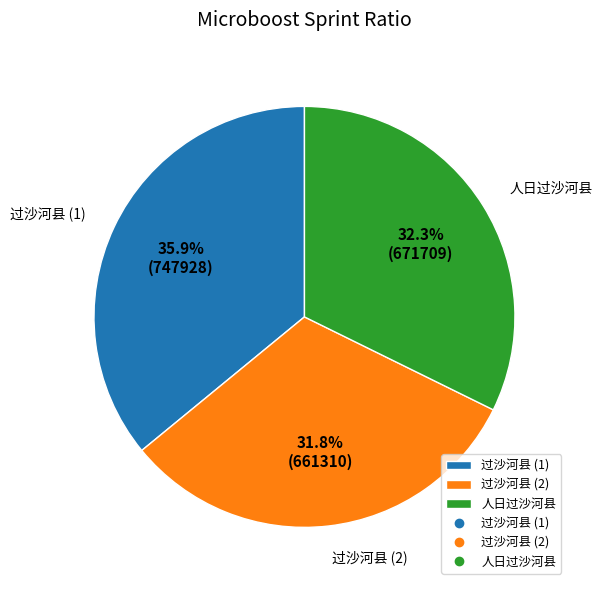

What portion of the pie excludes 人日过沙河县?

67.7%